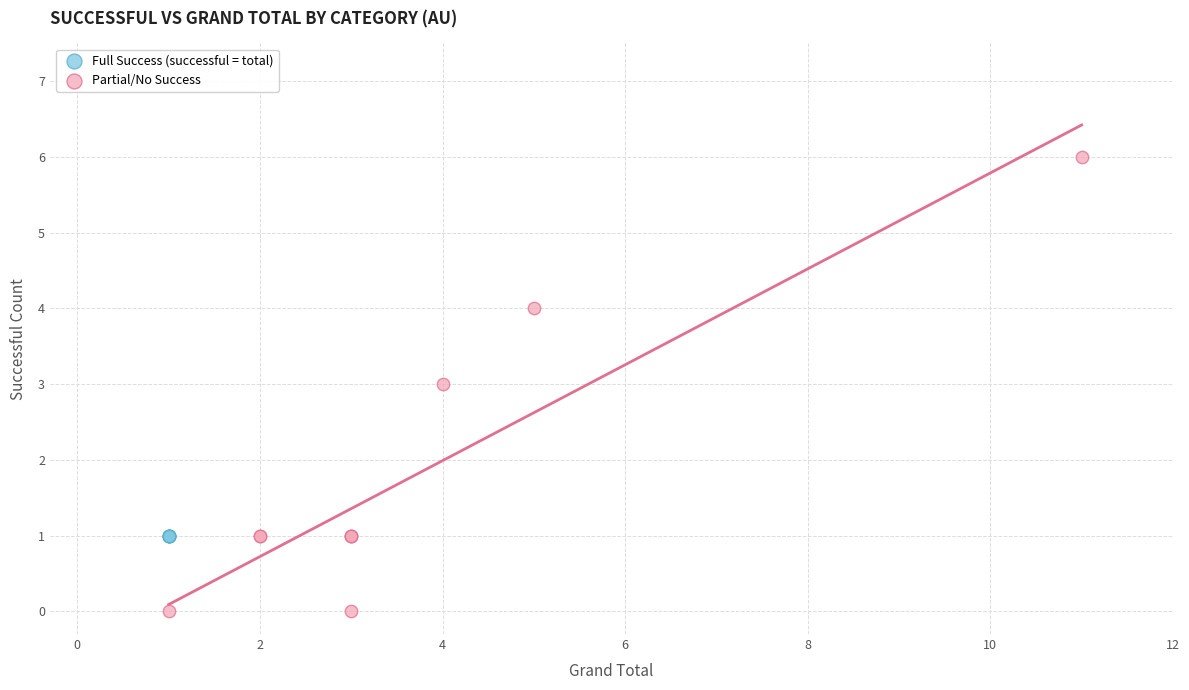

Which series reaches the minimum Y coordinate?

Partial/No Success